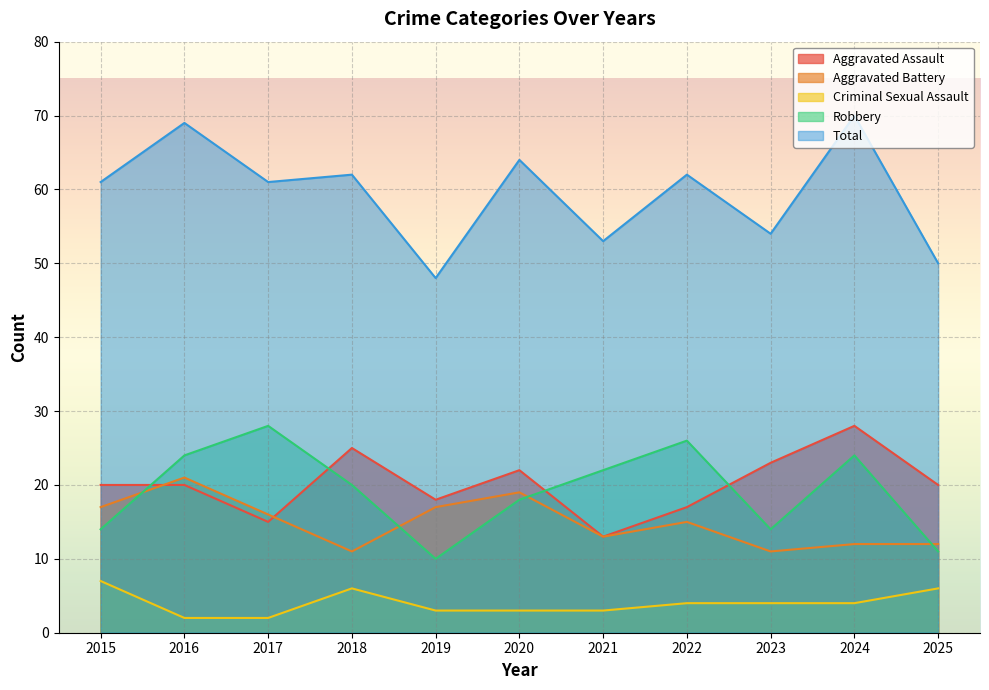

Does the chart display data point markers on the line(s)?

No